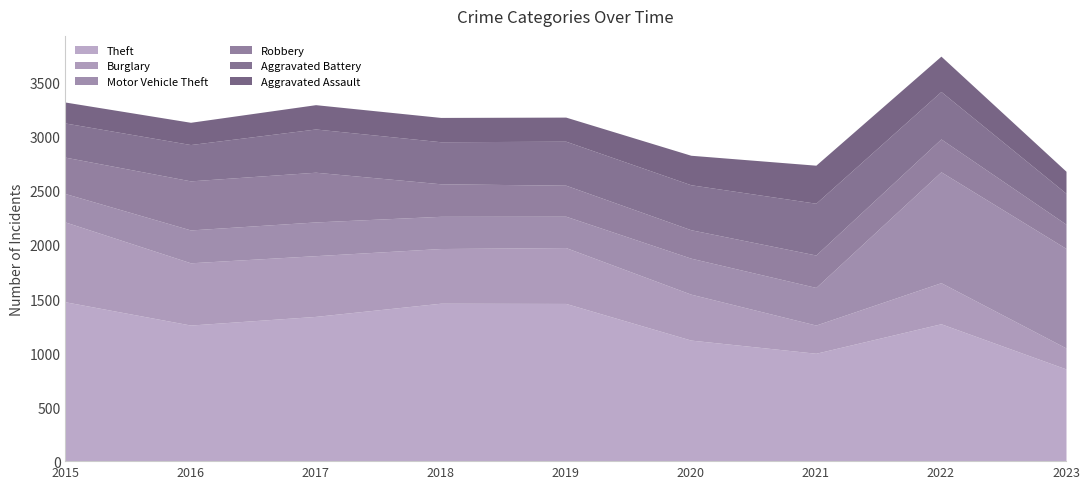

How many interior local peaks does the Motor Vehicle Theft series have?

2